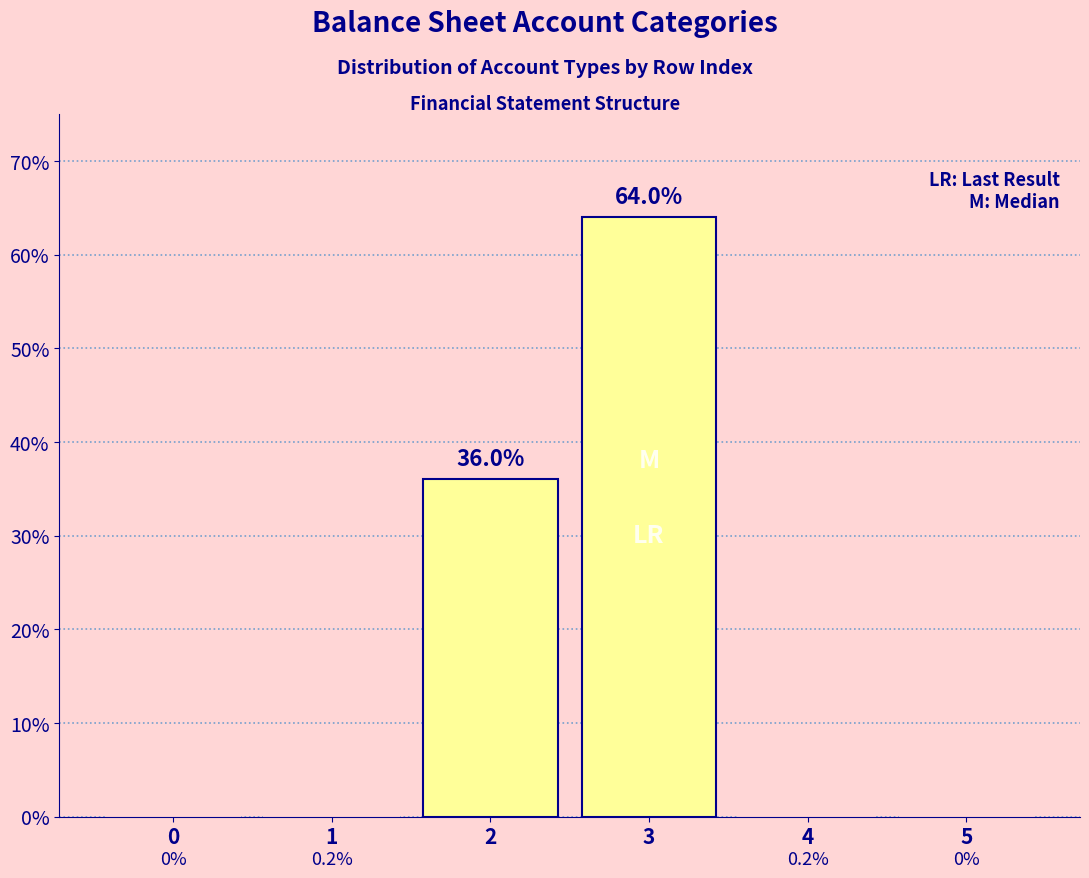

Reading left to right, transcribe all the data shown in this chart.

0=0.0	1=0.2	2=36.0	3=64.0	4=0.2	5=0.0